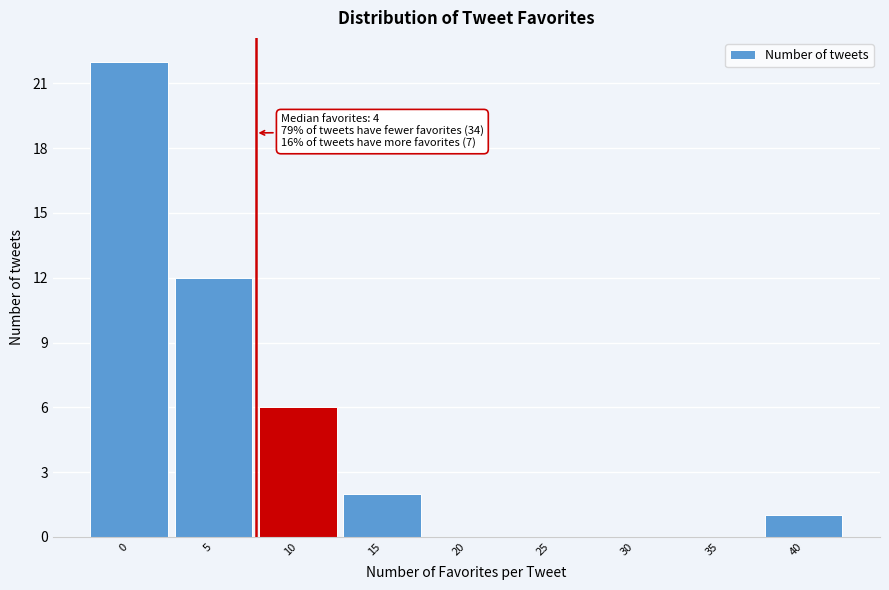

Reading right to left, extract all data points from this chart.

40=1	35=0	30=0	25=0	20=0	15=2	10=6	5=12	0=22